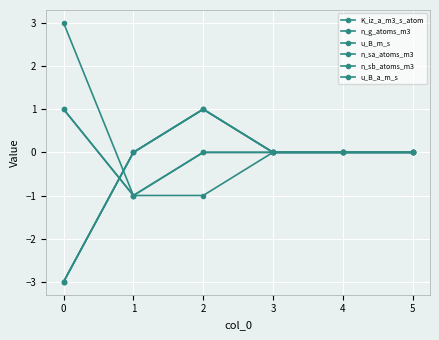

Is this an area chart (filled region under the line)?

No